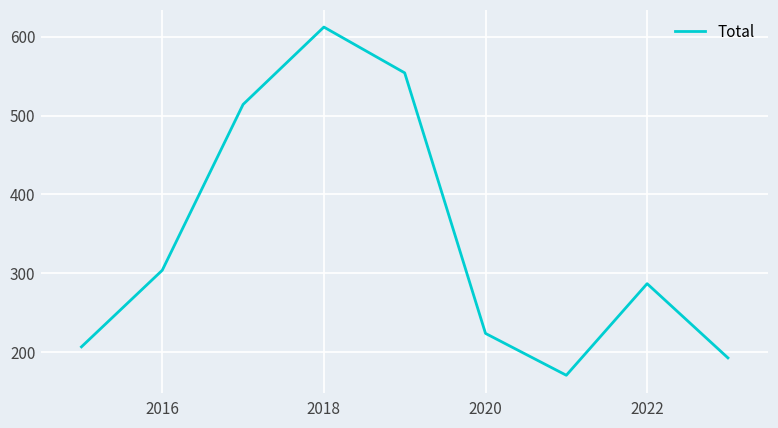

What is the difference between the maximum and minimum values?

441